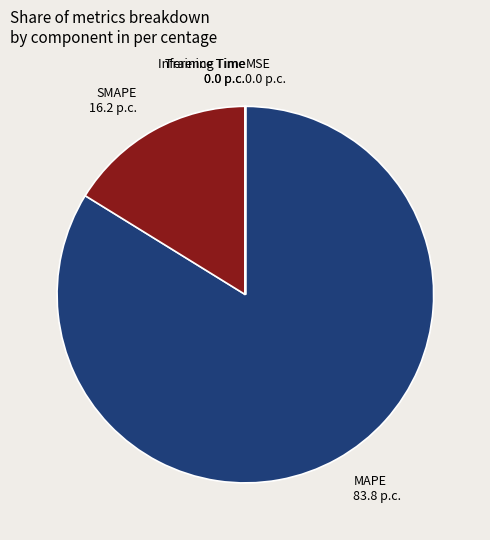

Which slice is the largest?

MAPE